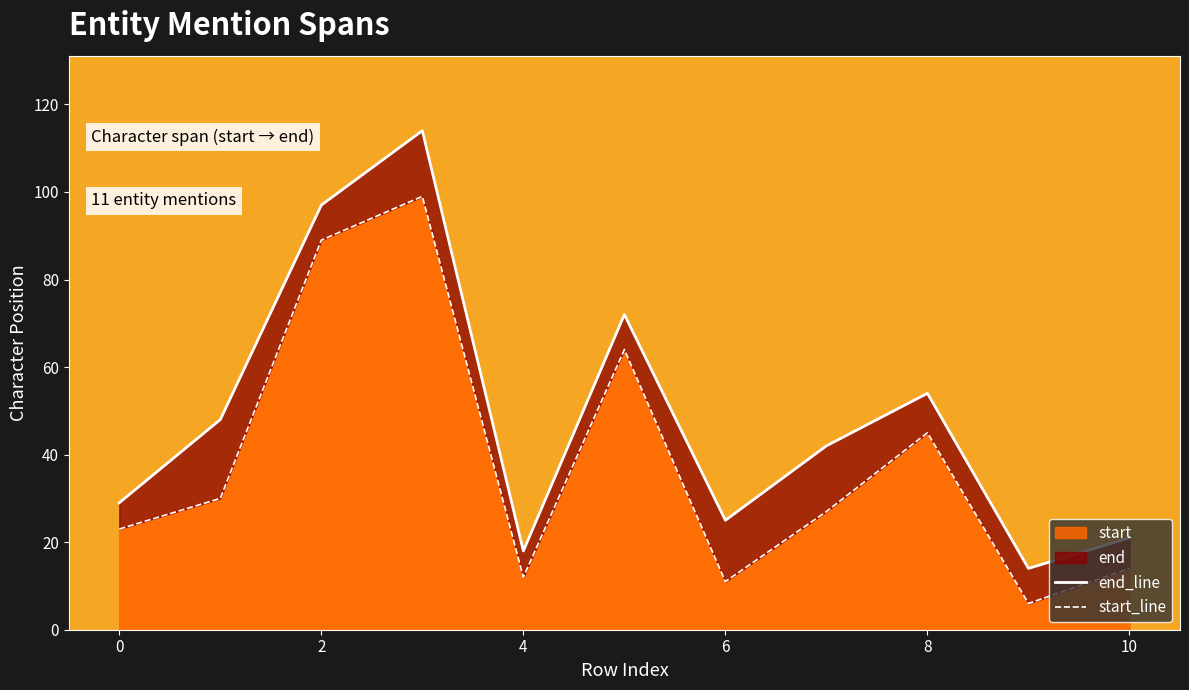

The start series shows 12 at 4. True or false?

True